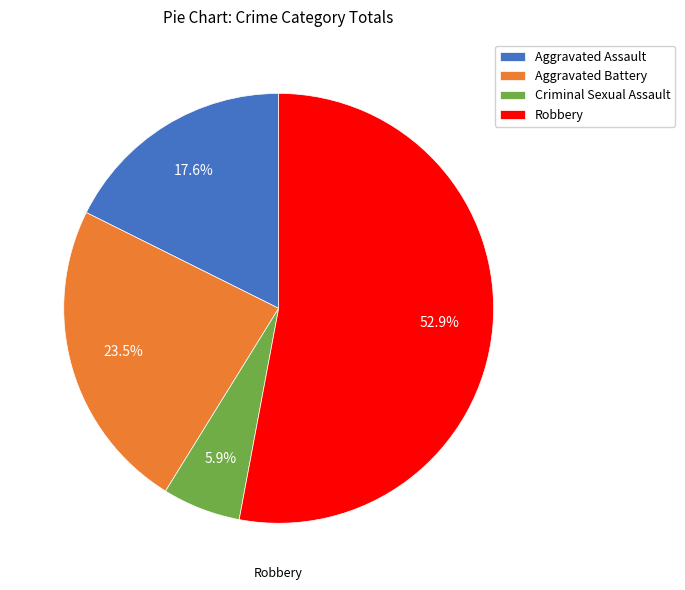

To the nearest percent, what portion does Aggravated Assault represent?

18%